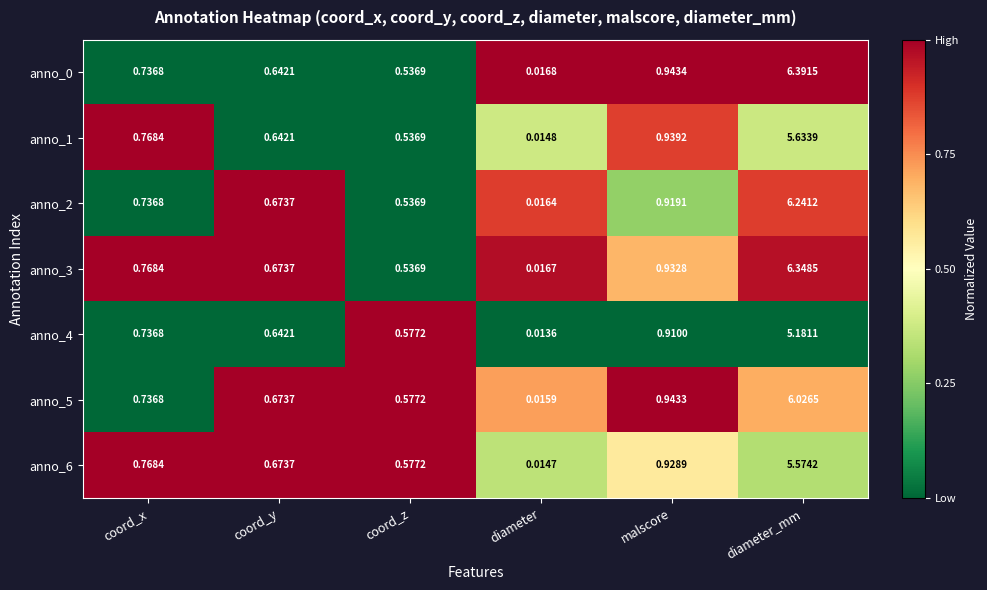

List the labels in order of anno_2 value, largest first.

diameter_mm, malscore, coord_x, coord_y, coord_z, diameter